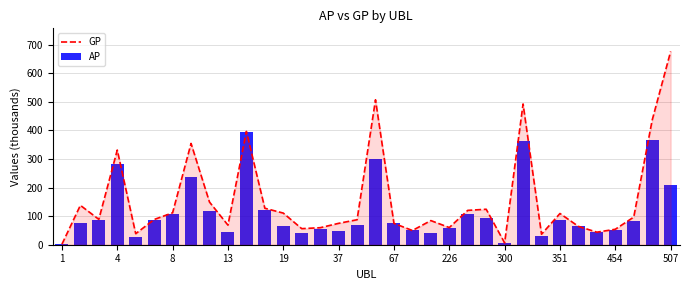

Is it true that GP equals 24.6 at 226?

False